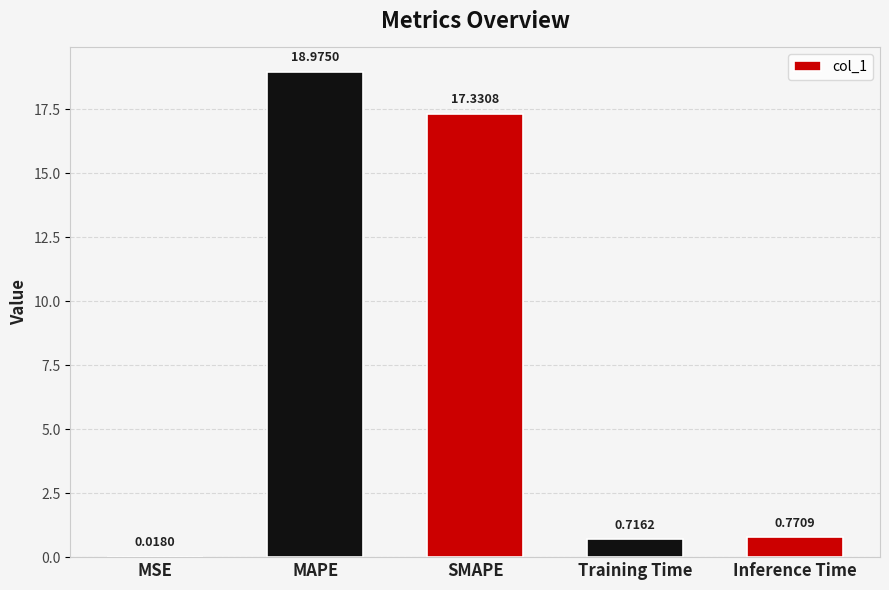

What is the change in value from MSE to SMAPE?

+17.3